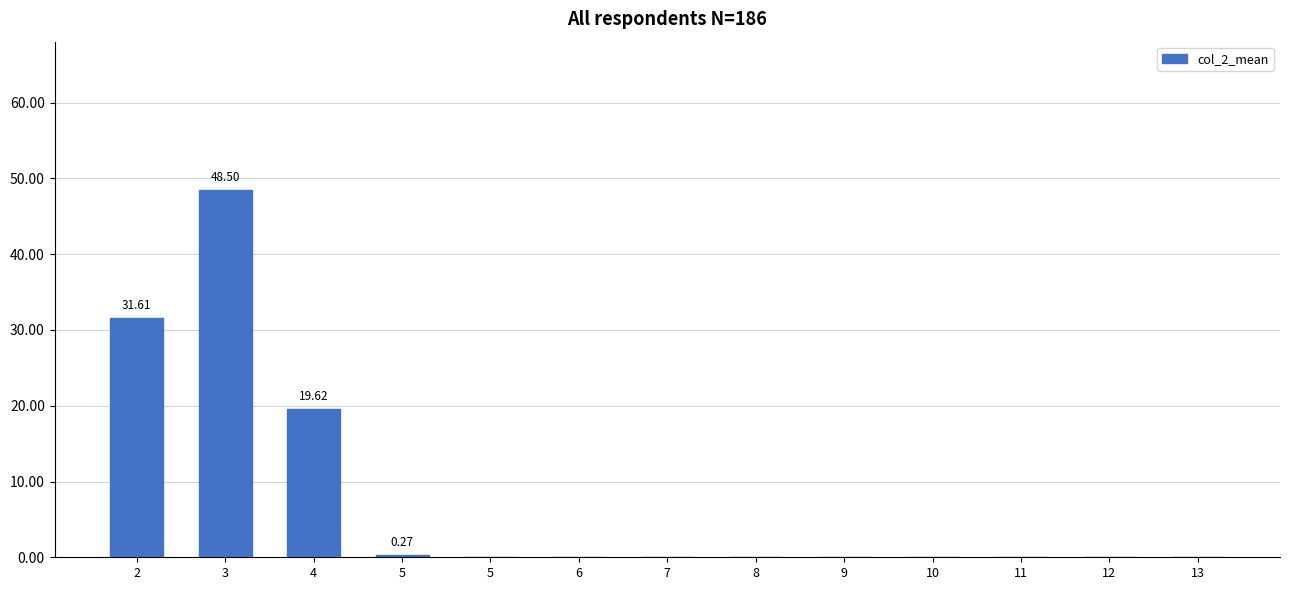

What is the difference between the values at 2 and 7?

31.6